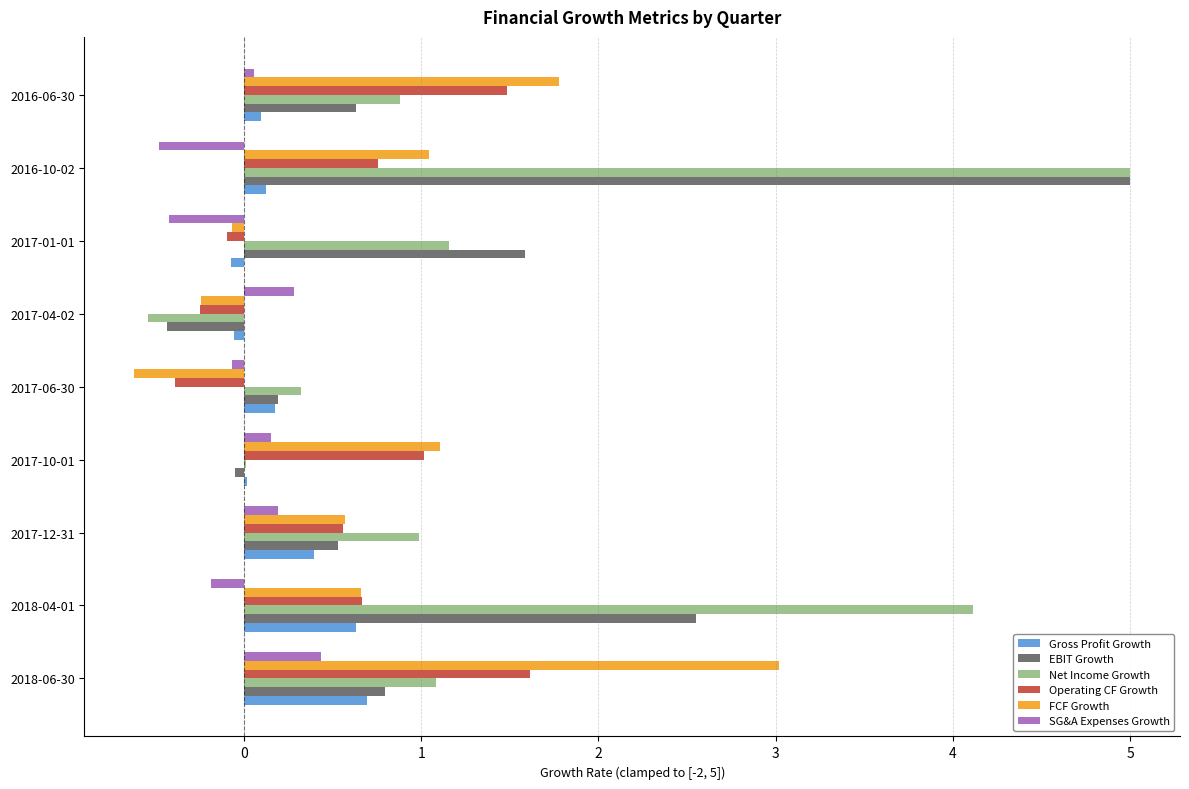

Between 2017-06-30 and 2017-01-01, which series saw the biggest shift?

EBIT Growth